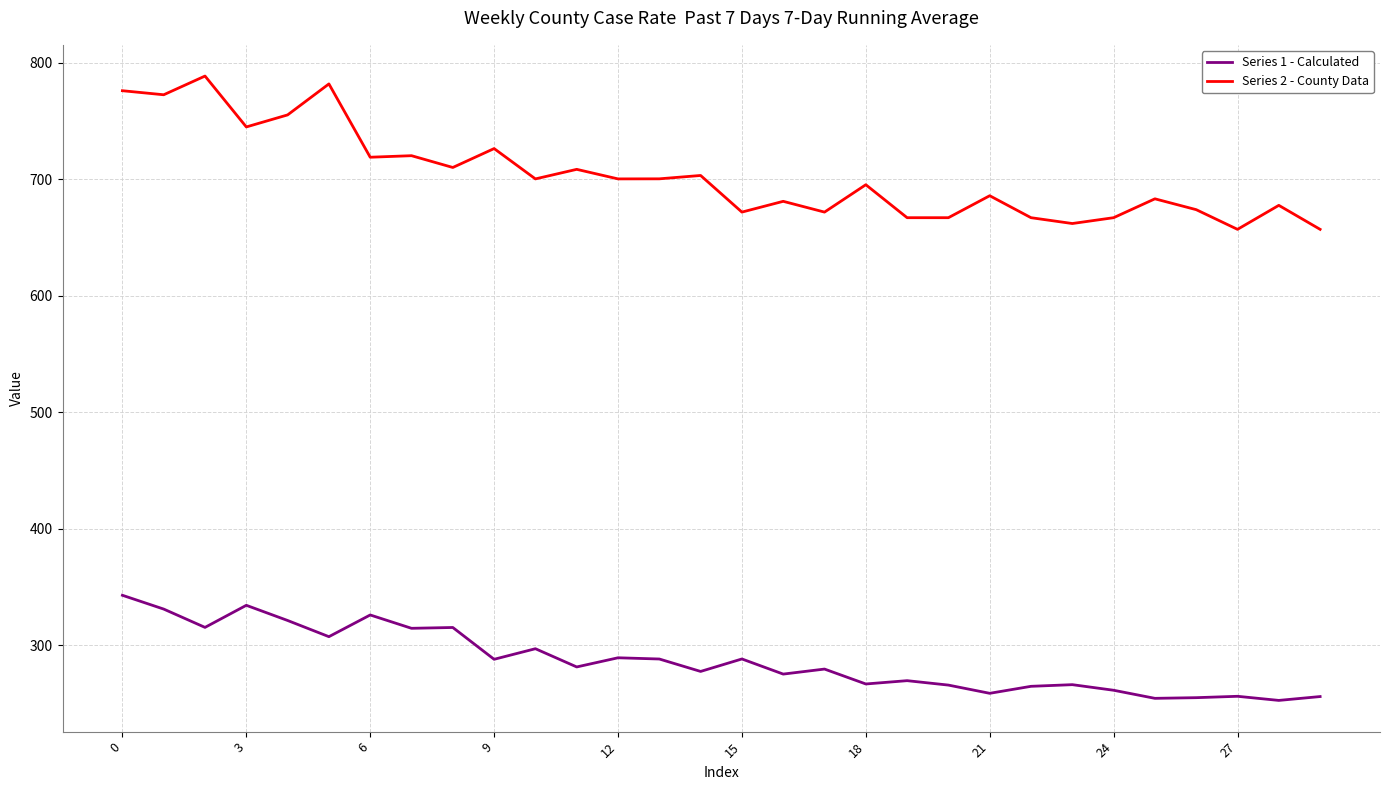

Which series has the largest range (max minus min)?

Series 2 - County Data